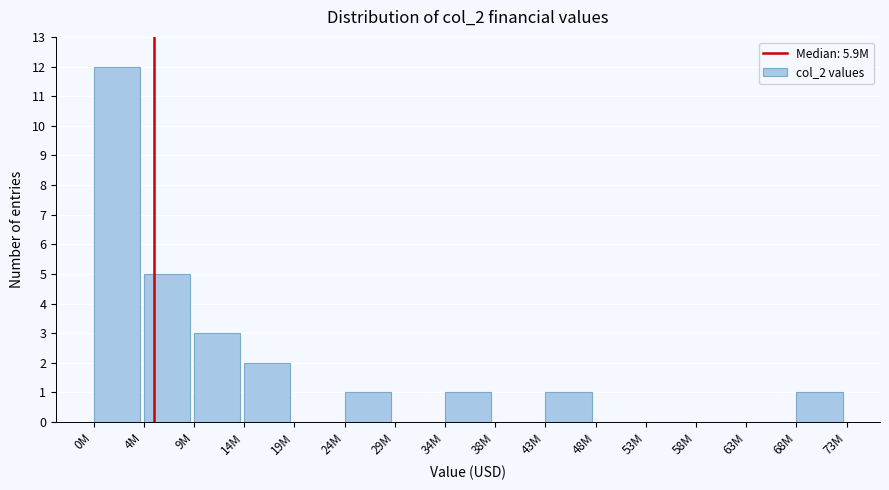

Reading left to right, transcribe all the data shown in this chart.

0M=12	4M=5	9M=3	14M=2	19M=0	24M=1	29M=0	34M=1	38M=0	43M=1	48M=0	53M=0	58M=0	63M=0	68M=1